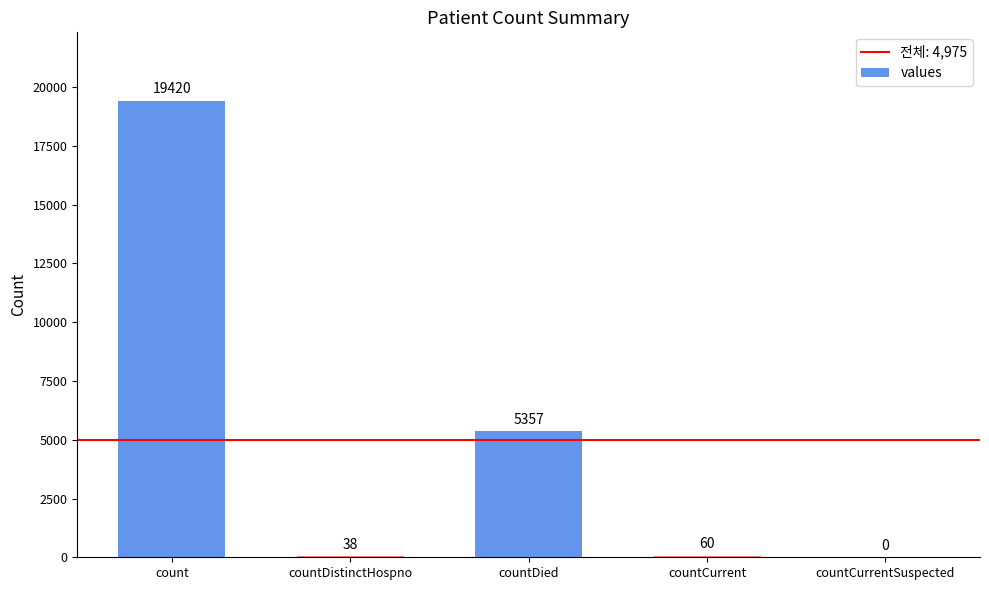

At which label is the value closest to 9710?

countDied